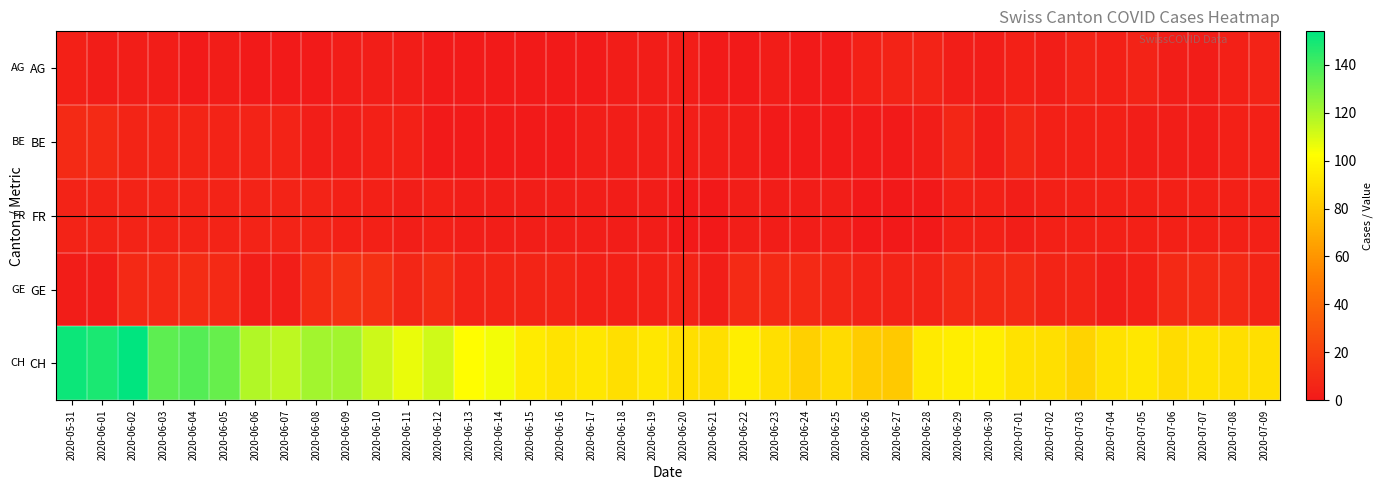

Which has a higher value, 2020-07-03 or 2020-06-02?

2020-07-03